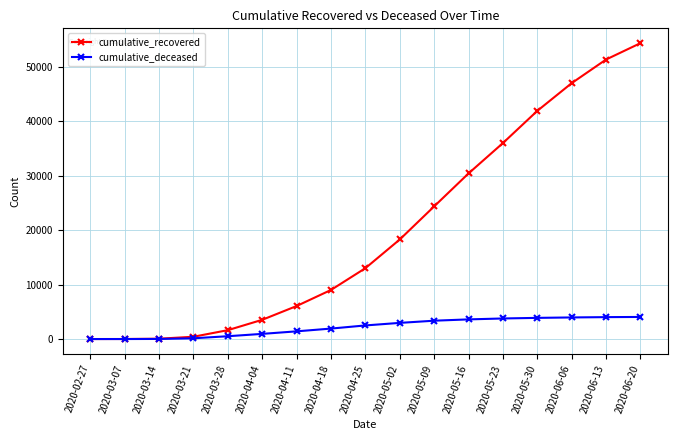

List the series in order of their overall mean, highest first.

cumulative_recovered, cumulative_deceased